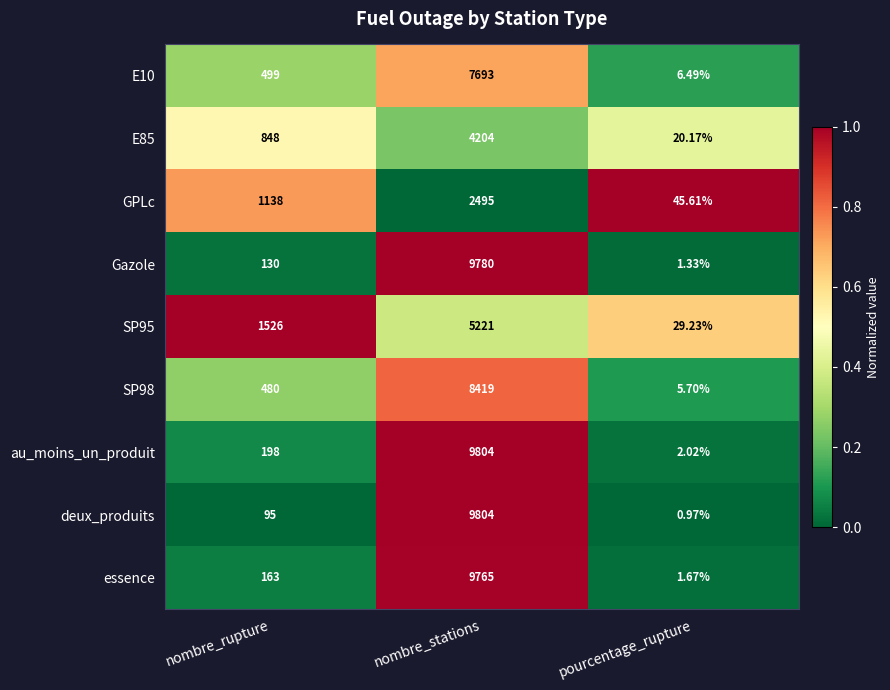

How many data points does each series have?

3